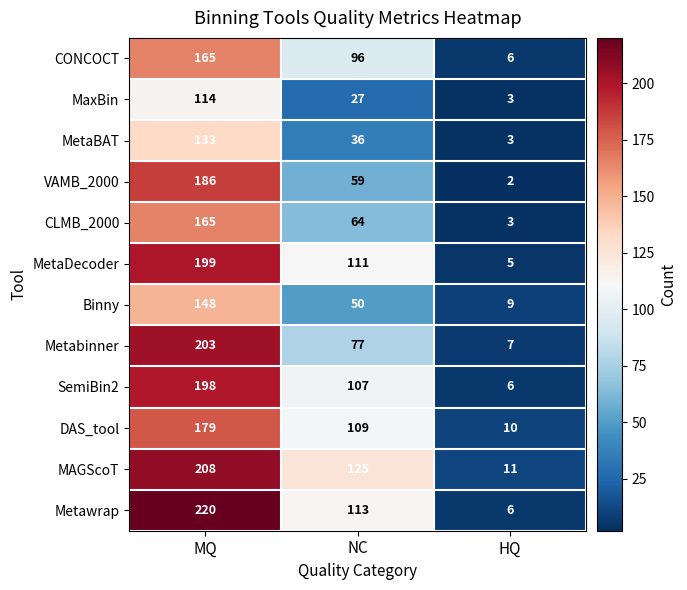

What is the maximum value for SemiBin2?

198